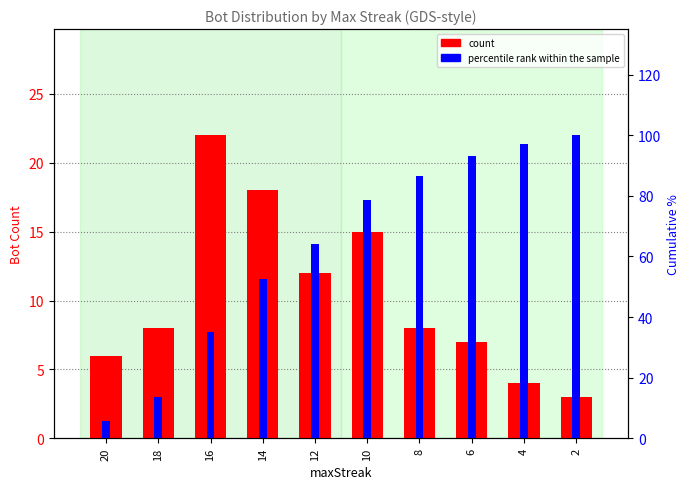

What is the difference between the maximum and second lowest values in the count series?

18.0